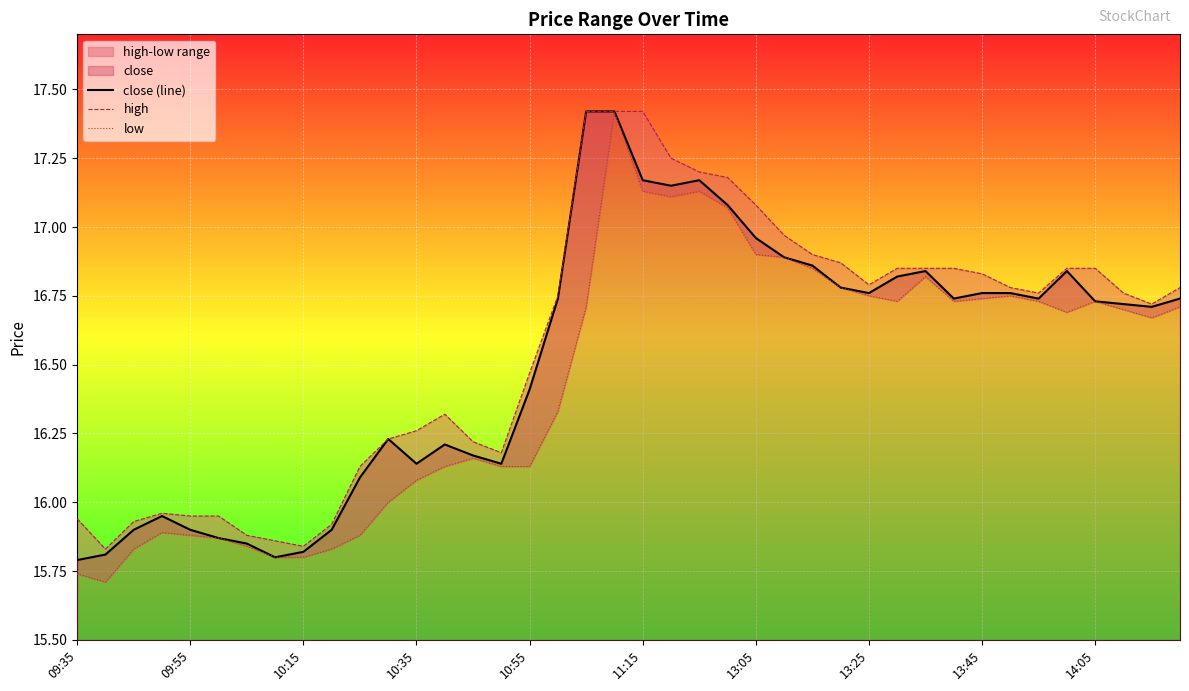

What is the maximum value shown in the chart?

17.4